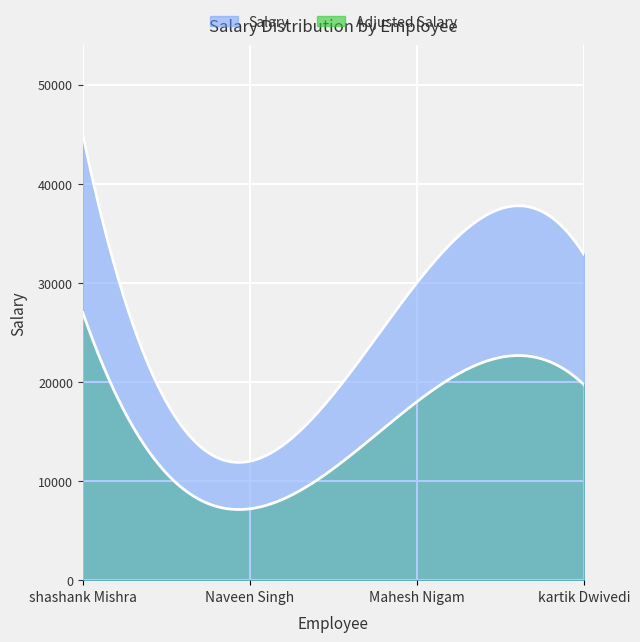

List the labels in order of value, largest first.

shashank Mishra, kartik Dwivedi, Mahesh Nigam, Naveen Singh